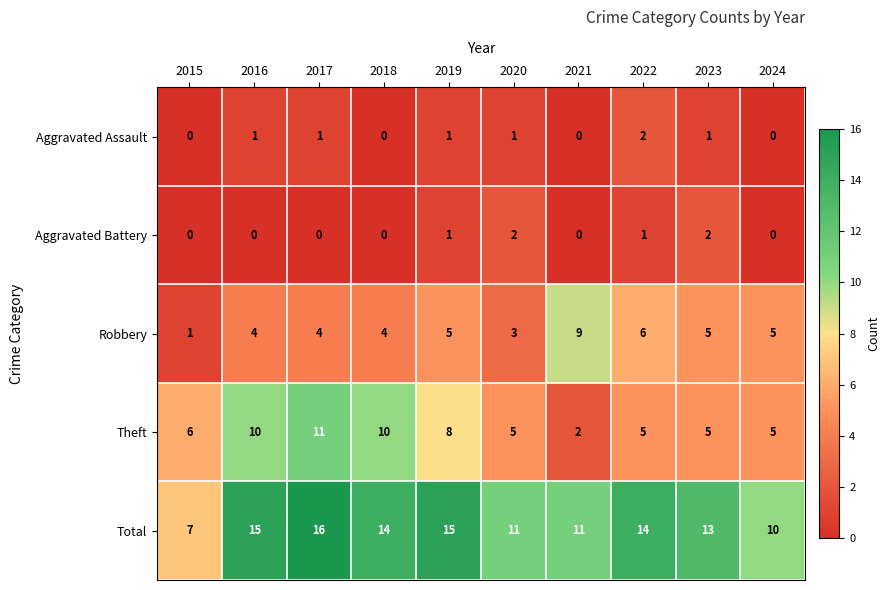

Count the number of data series in this chart.

5